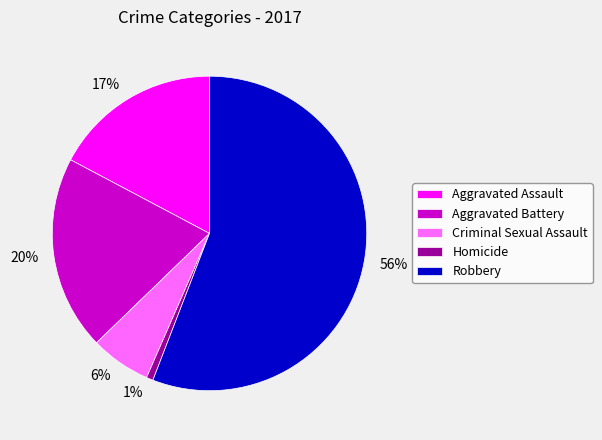

The Aggravated Assault slice represents 17% of the pie. True or false?

True